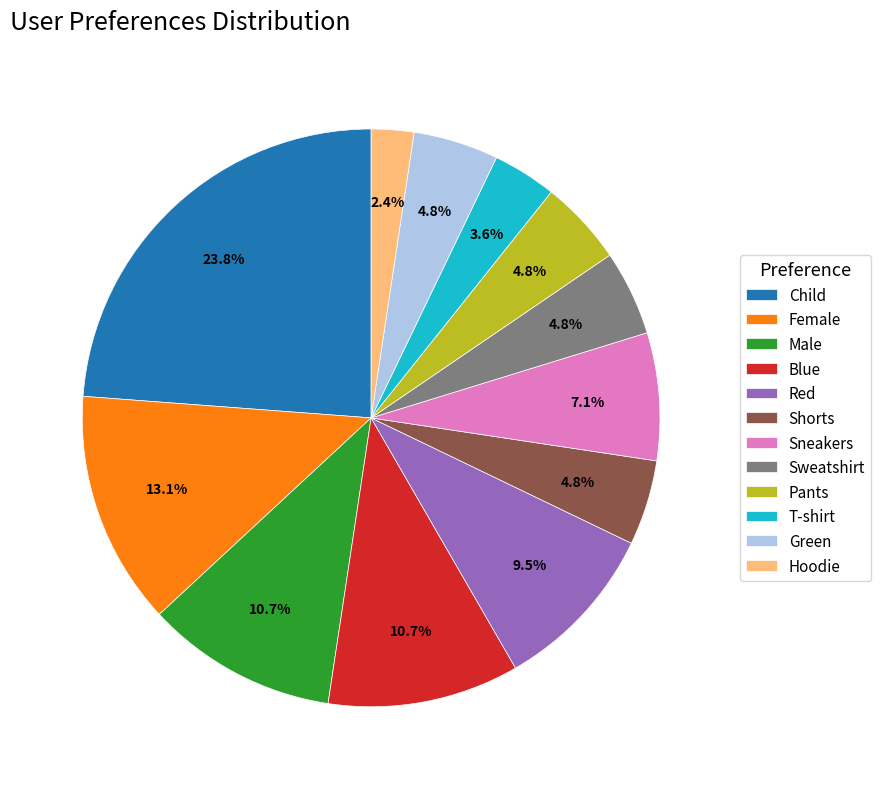

The Blue slice represents 11% of the pie. True or false?

True